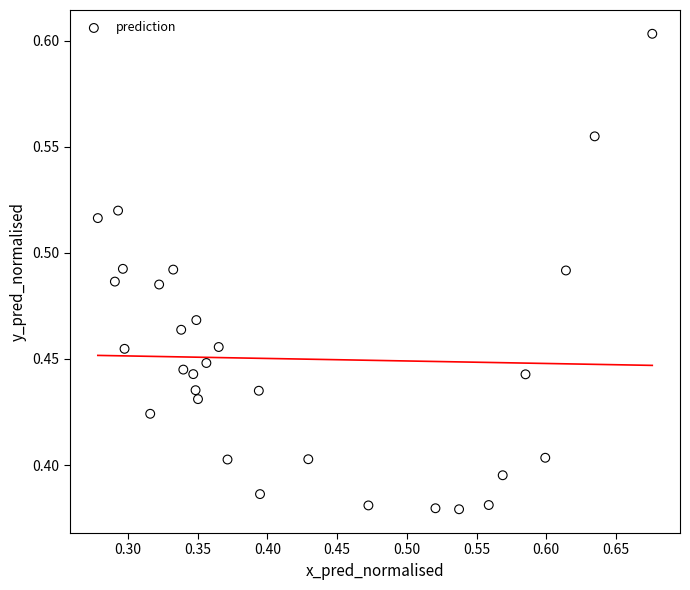

How many data points are displayed?

30